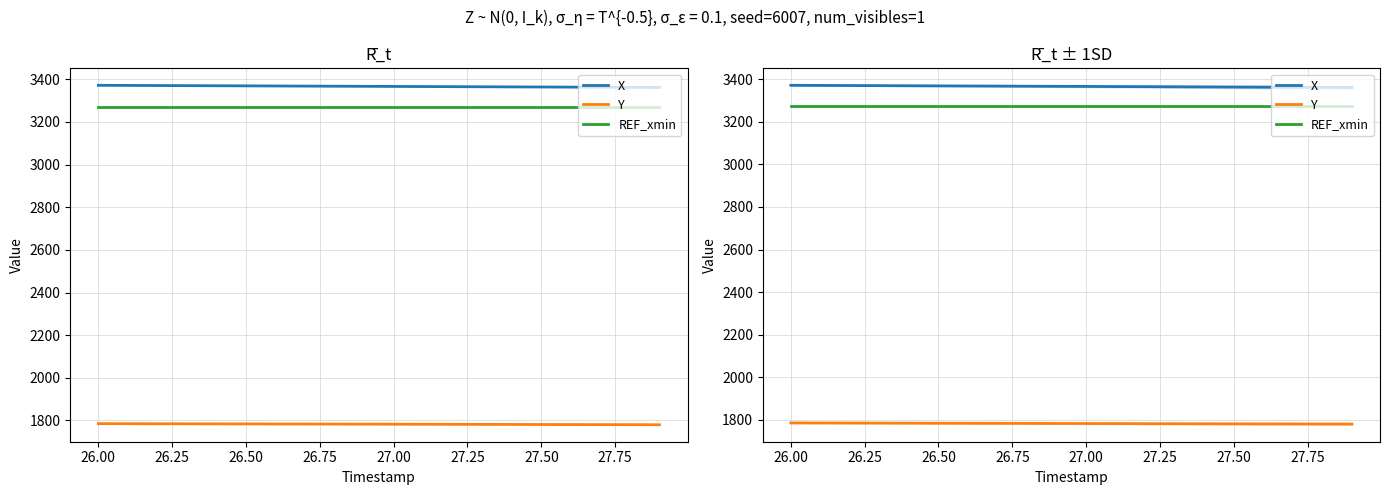

How many data points in X are less than 3367?

10